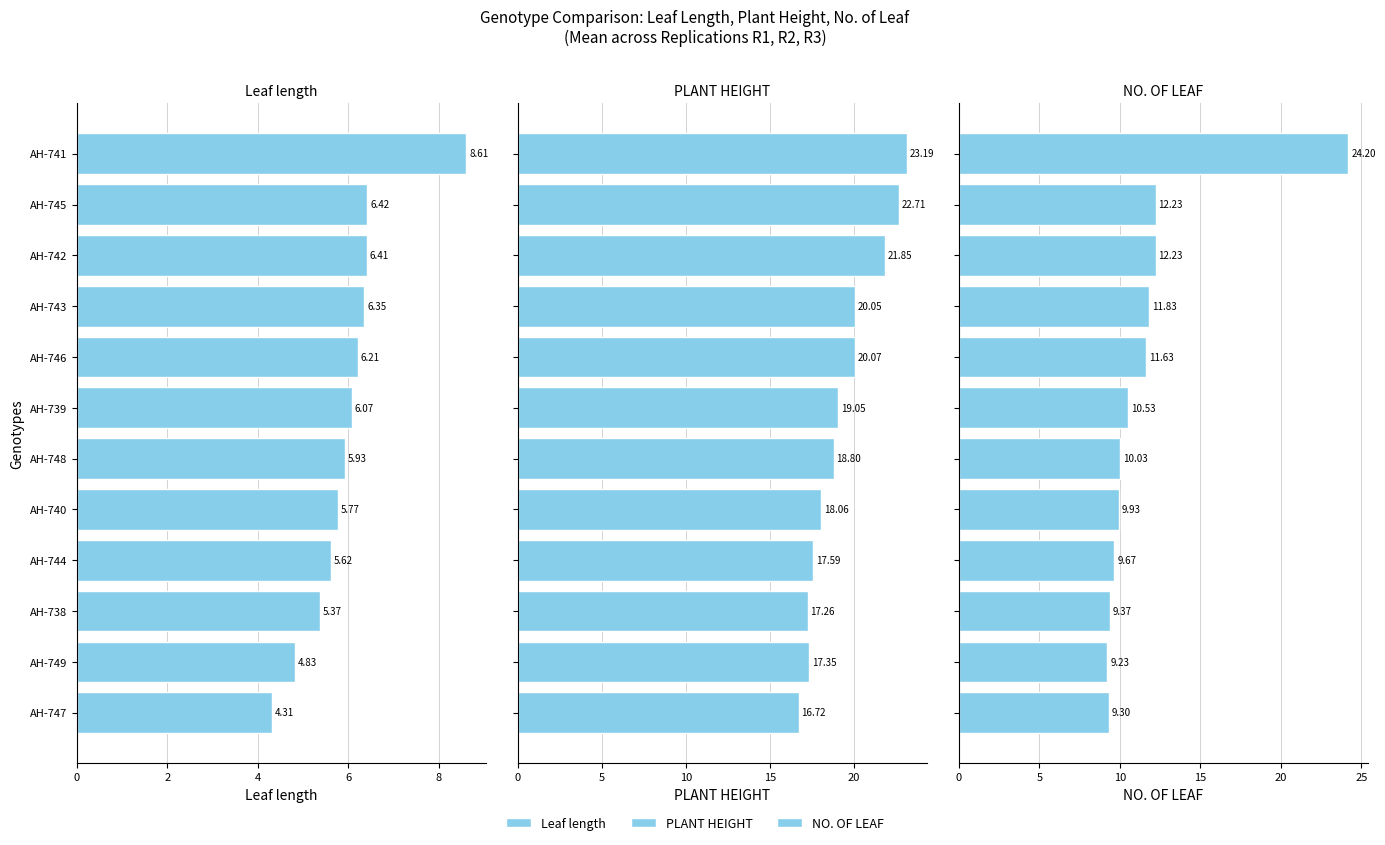

List the labels in order of Leaf length value, smallest first.

11, 10, 9, 8, 7, 6, 10, 8, 6, 4, 2, 0